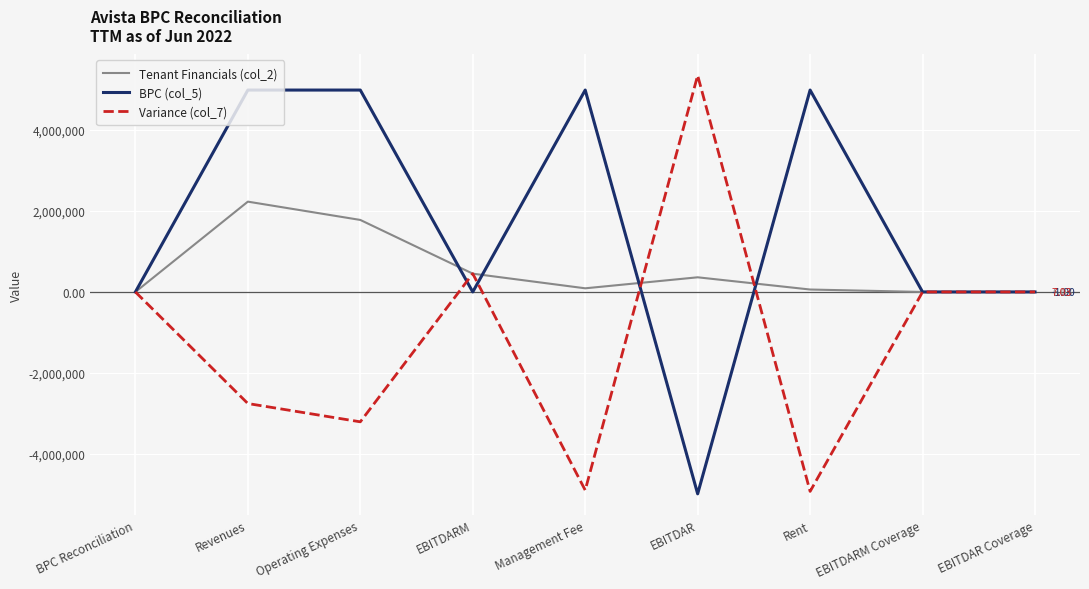

True or false: Variance (col_7) has a value of -3208686.0 at Operating Expenses.

True